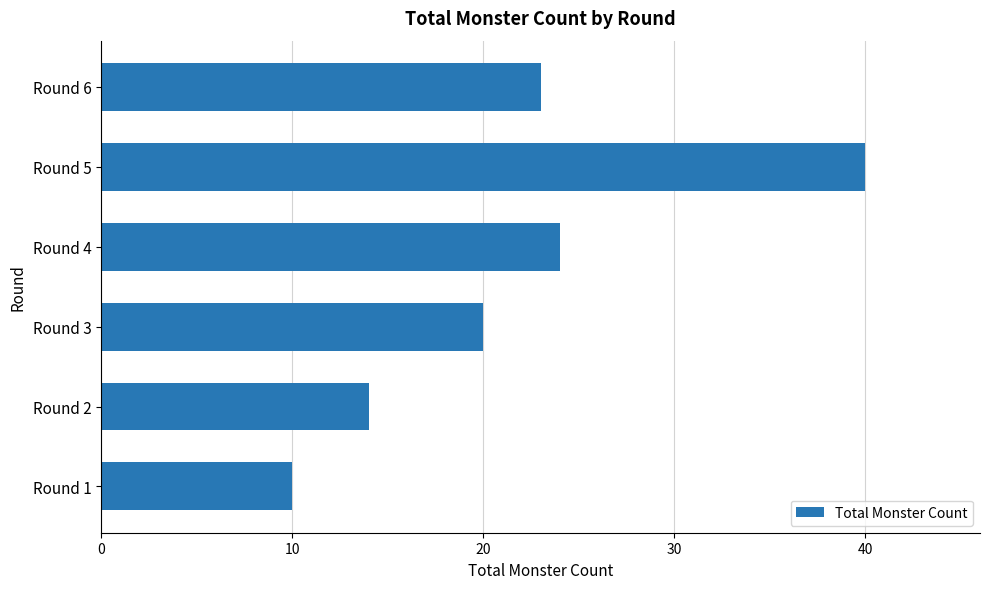

What is the sum of the values at Round 1 and Round 3?

30